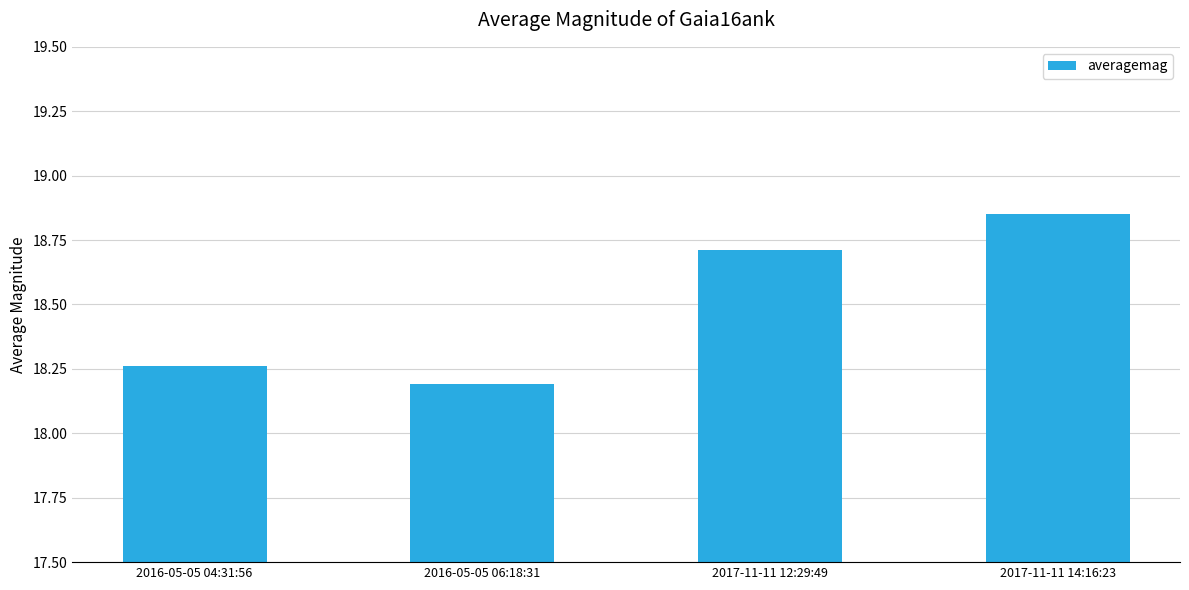

How many series are shown in this chart?

1